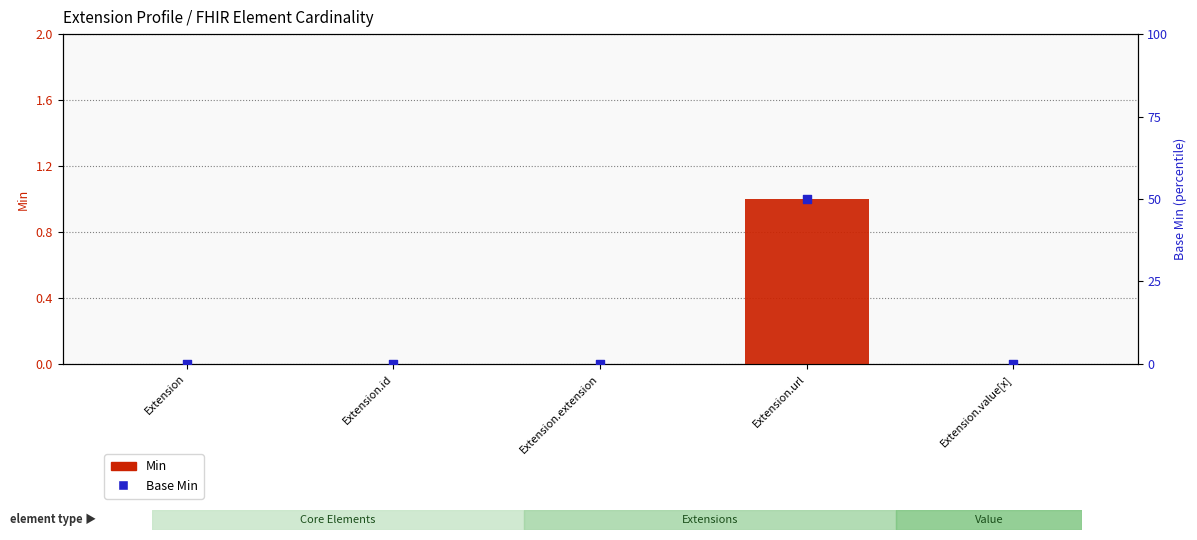

Which series contains the highest Y value?

Min